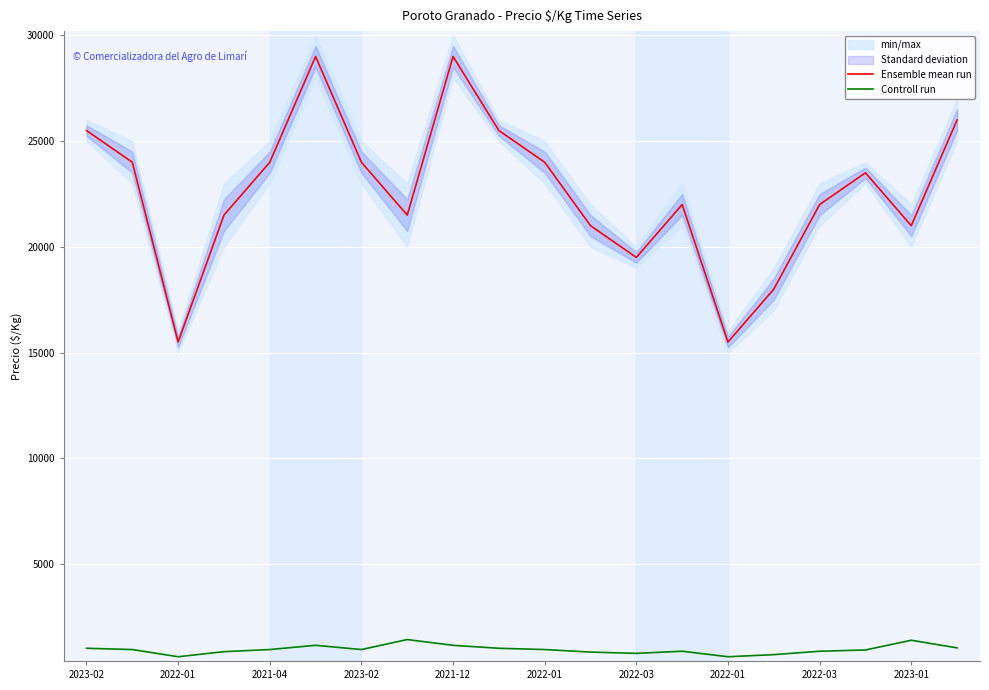

What is the label of the 11th point from the right?

2023-01